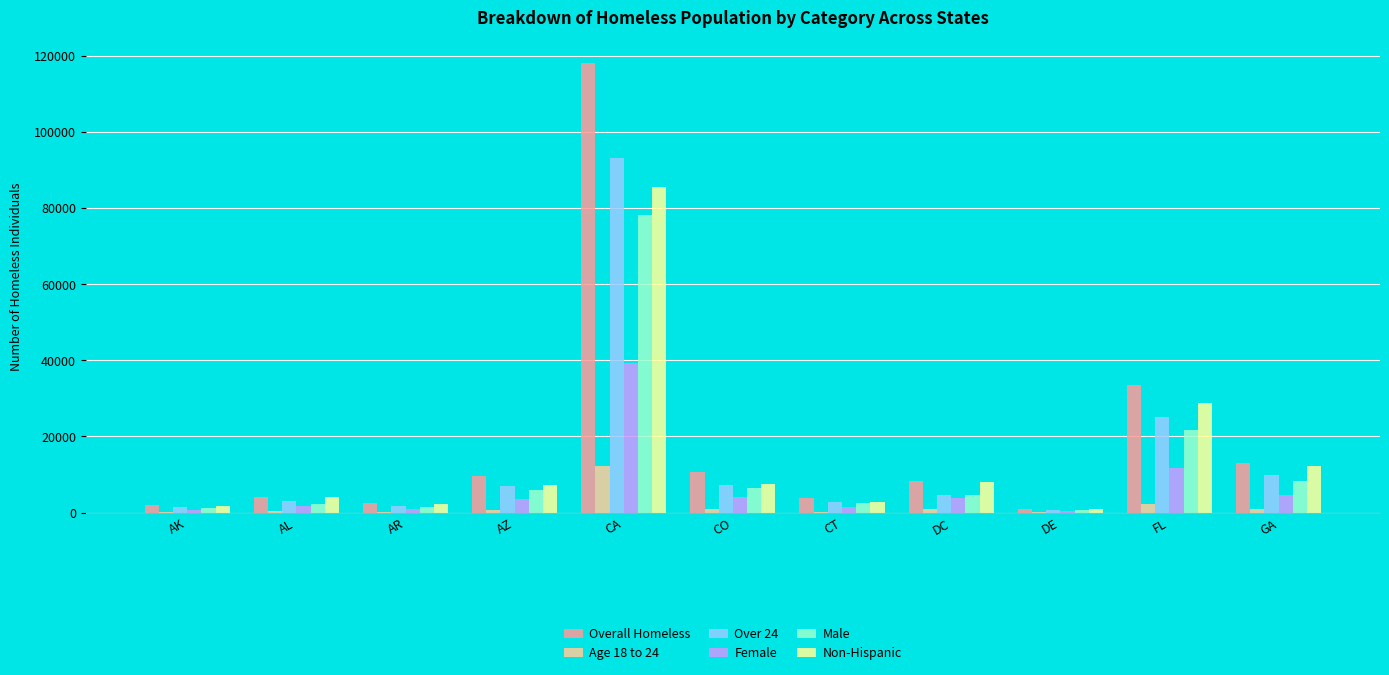

Are the bars grouped side by side (vs. stacked)?

Yes